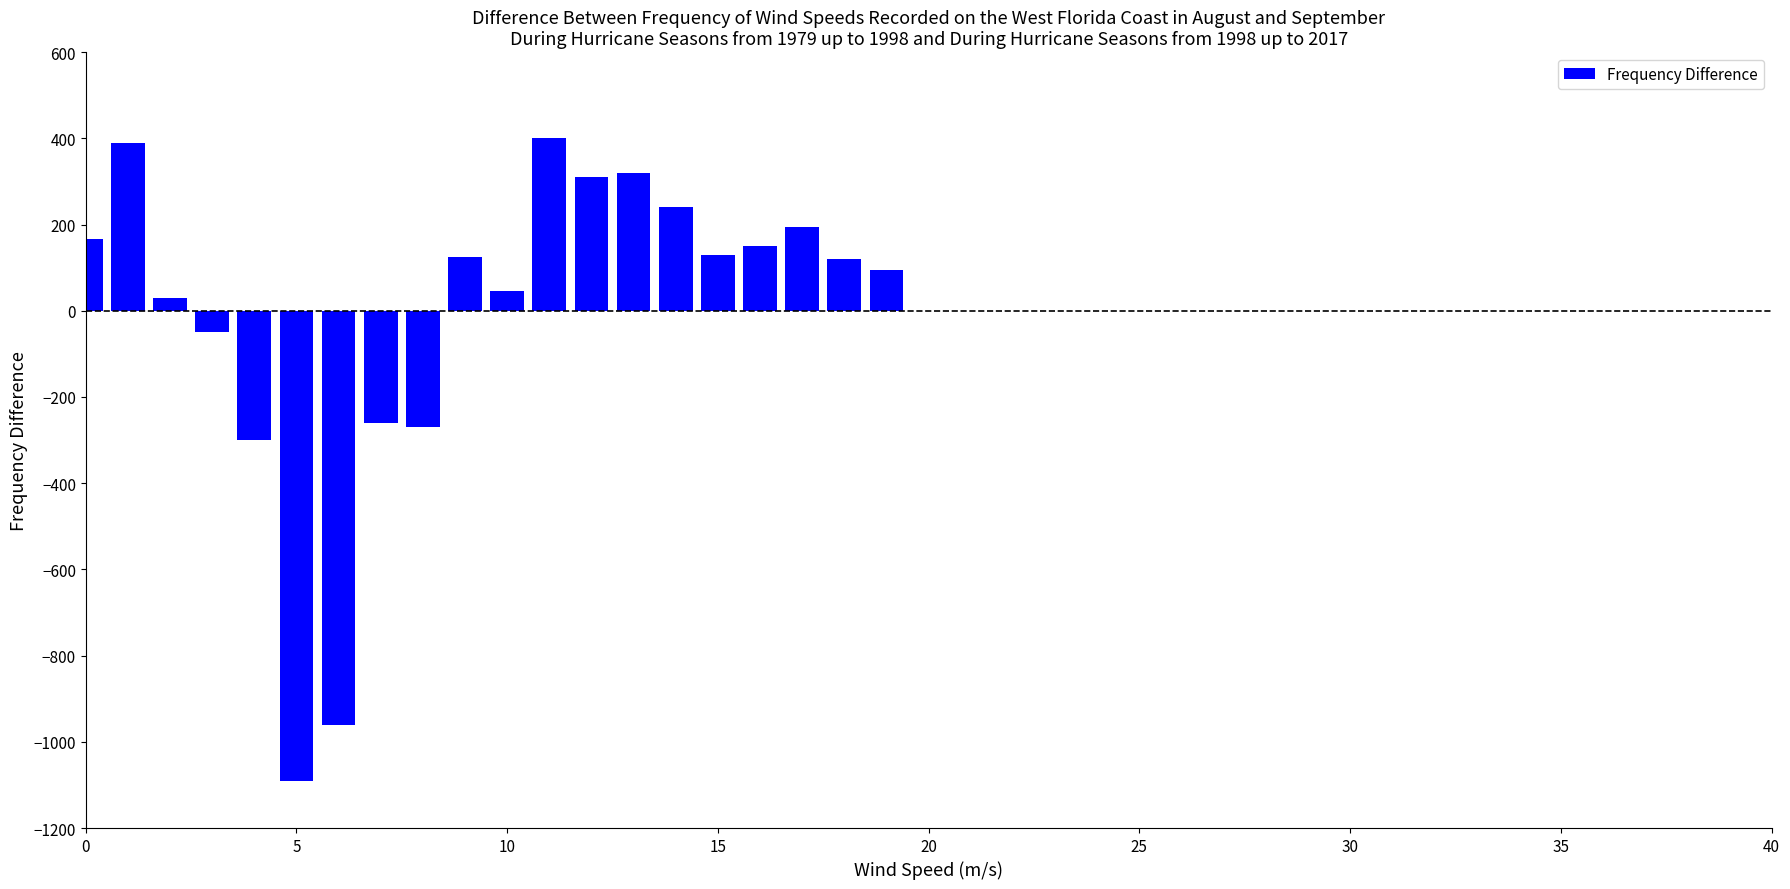

What is the difference between the maximum and minimum values?

1490